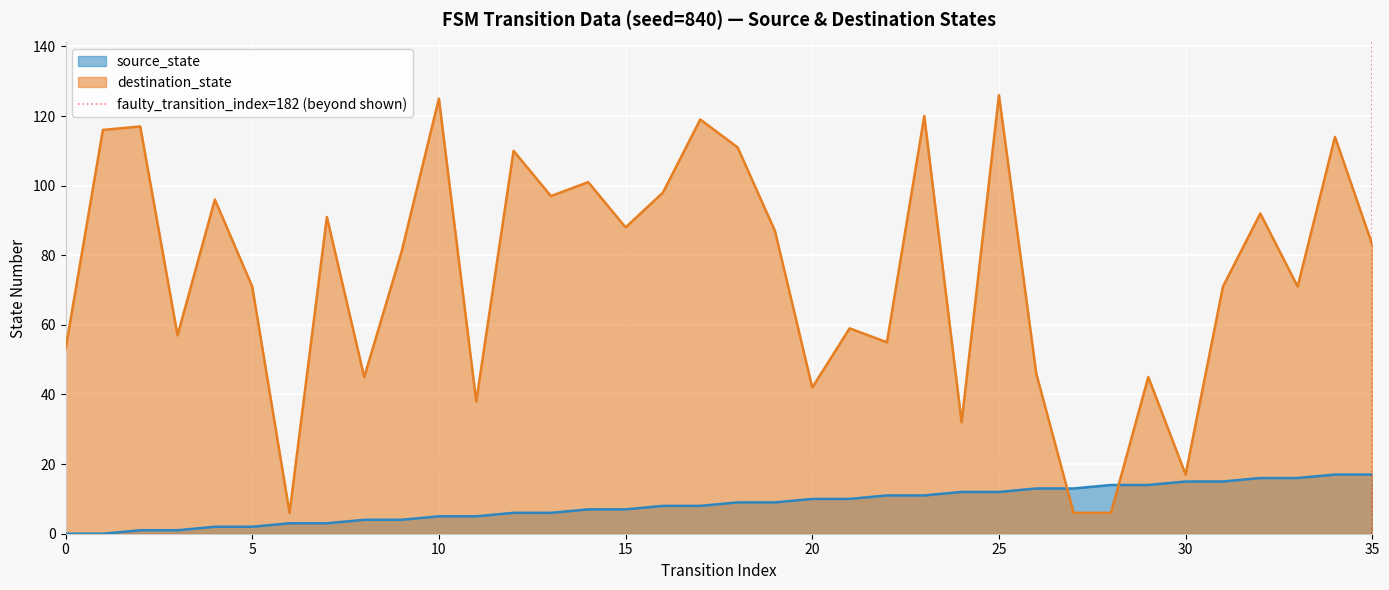

True or false: source_state has a value of 2 at 5.

True